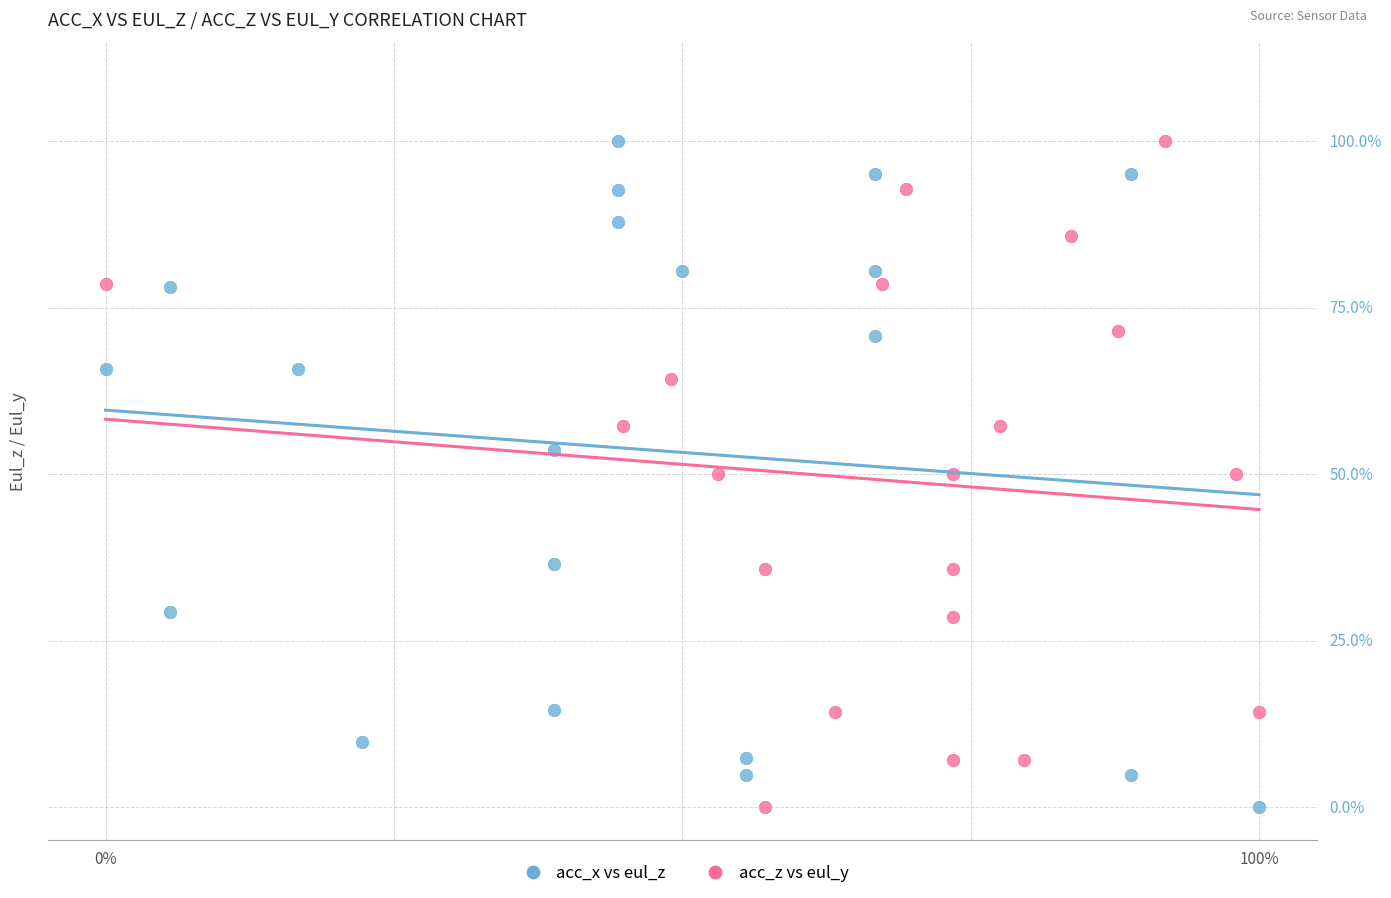

What are all the series names shown in the legend?

acc_x vs eul_z, acc_z vs eul_y